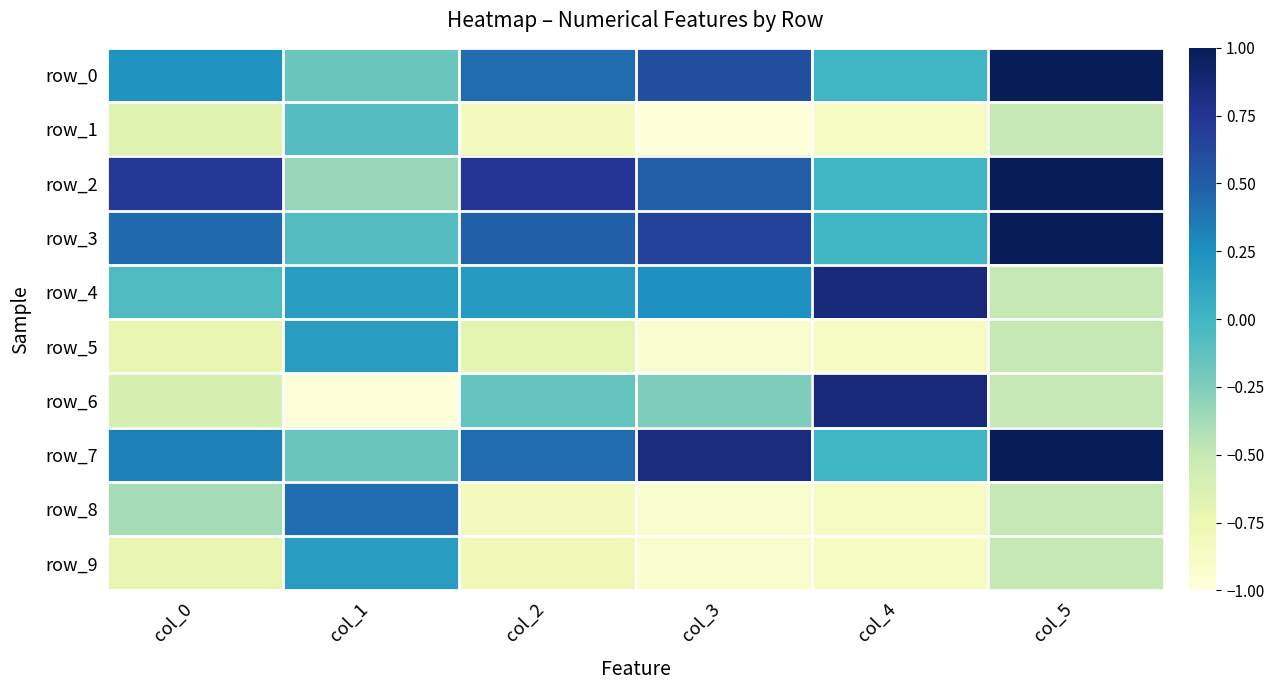

The value of row_1 at col_1 is -0.1. True or false?

True